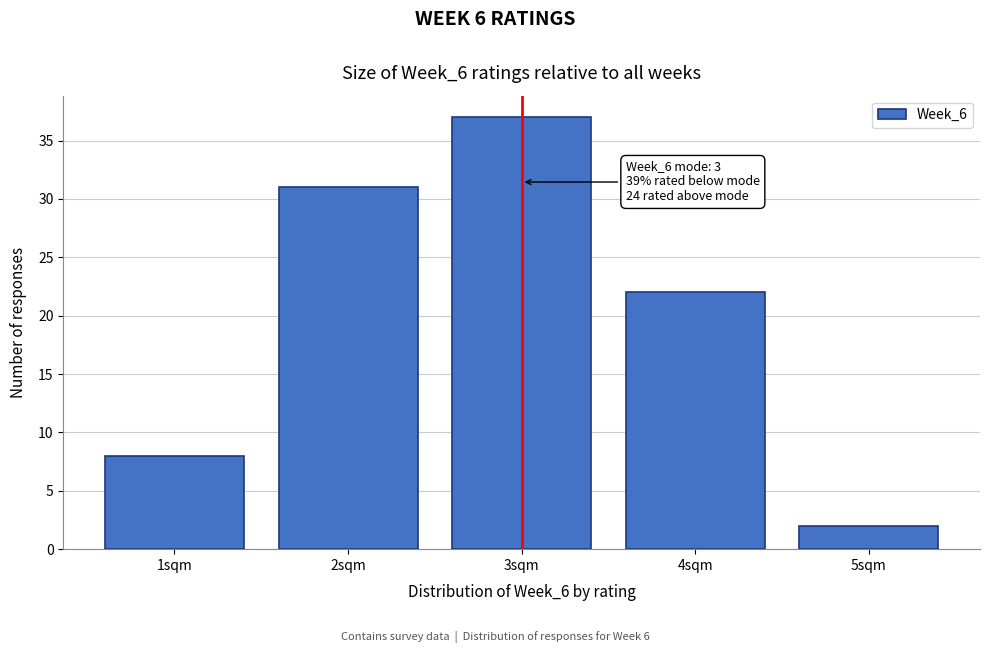

Over which range of the x-axis is the bar tallest?

2.5 to 3.5